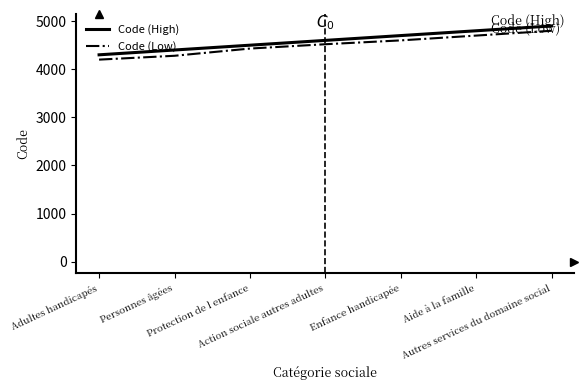

What is the difference between the maximum and second lowest values in the Code (High) series?

500